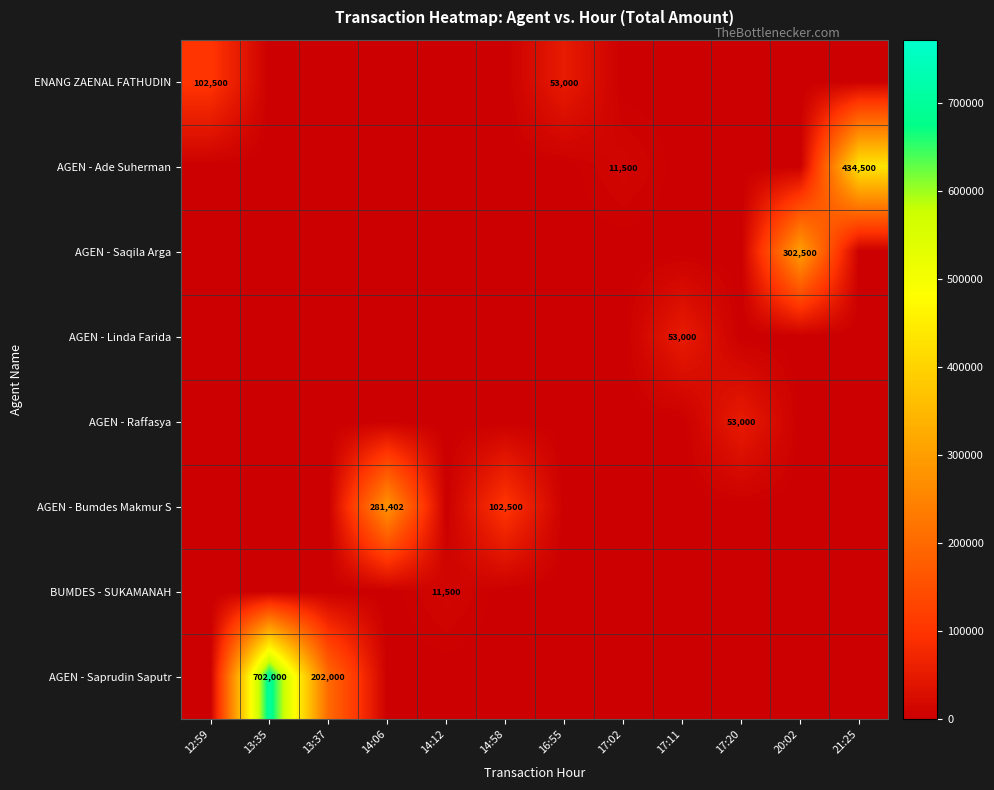

List the series in order of their peak value, highest first.

AGEN - Saprudin Saputr, AGEN - Ade Suherman, AGEN - Saqila Arga, AGEN - Bumdes Makmur S, ENANG ZAENAL FATHUDIN, AGEN - Linda Farida, AGEN - Raffasya, BUMDES - SUKAMANAH